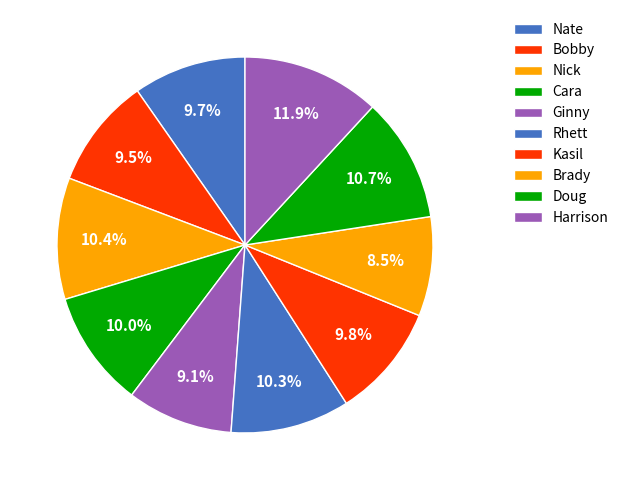

Count the number of slices in the pie.

10